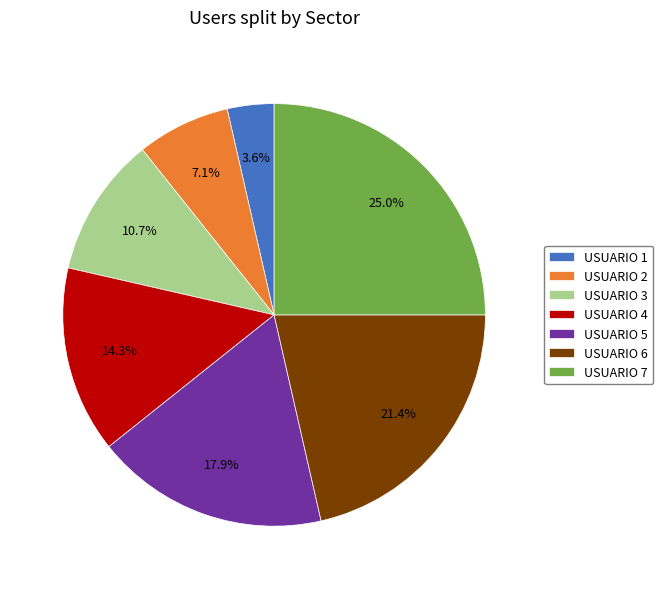

What is the ratio of the value at USUARIO 5 to the value at USUARIO 7?

0.7